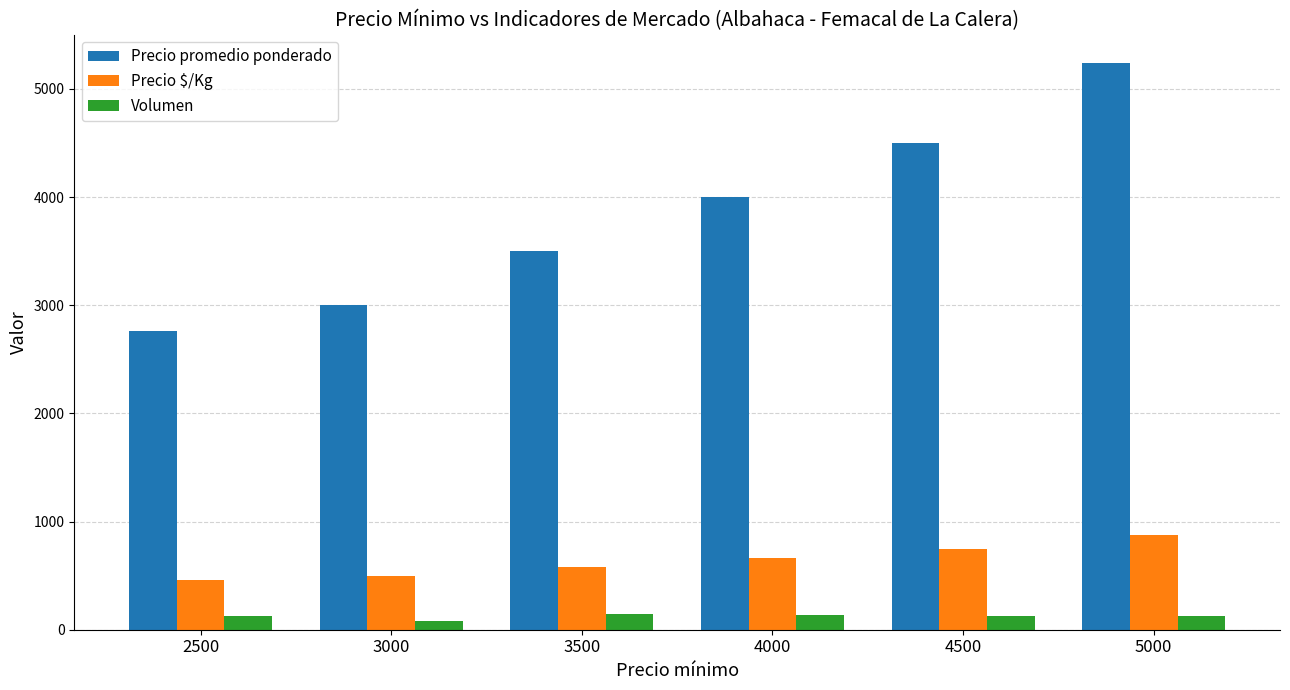

Between 2500 and 4500, which series saw the biggest shift?

Precio promedio ponderado